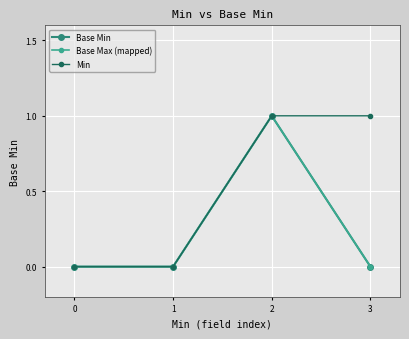

Rank the categories by Base Max (mapped) value from lowest to highest.

0, 1, 3, 2